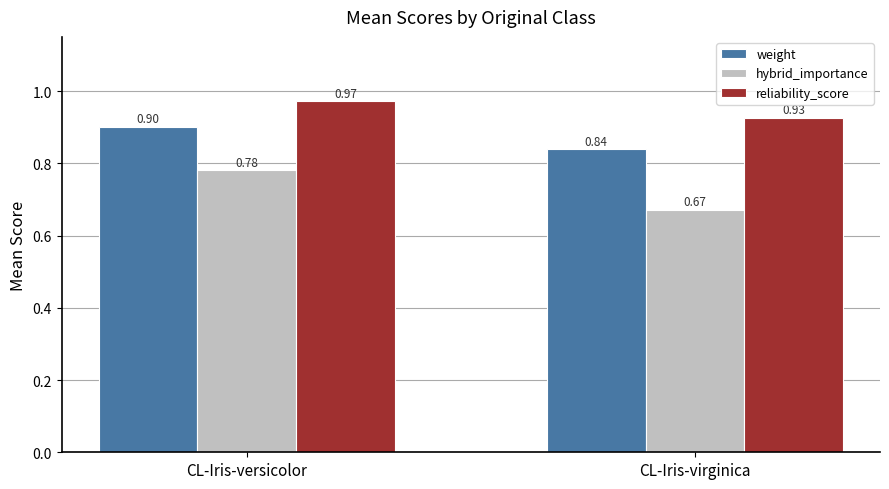

Is it true that reliability_score equals 1.7 at CL-Iris-versicolor?

False